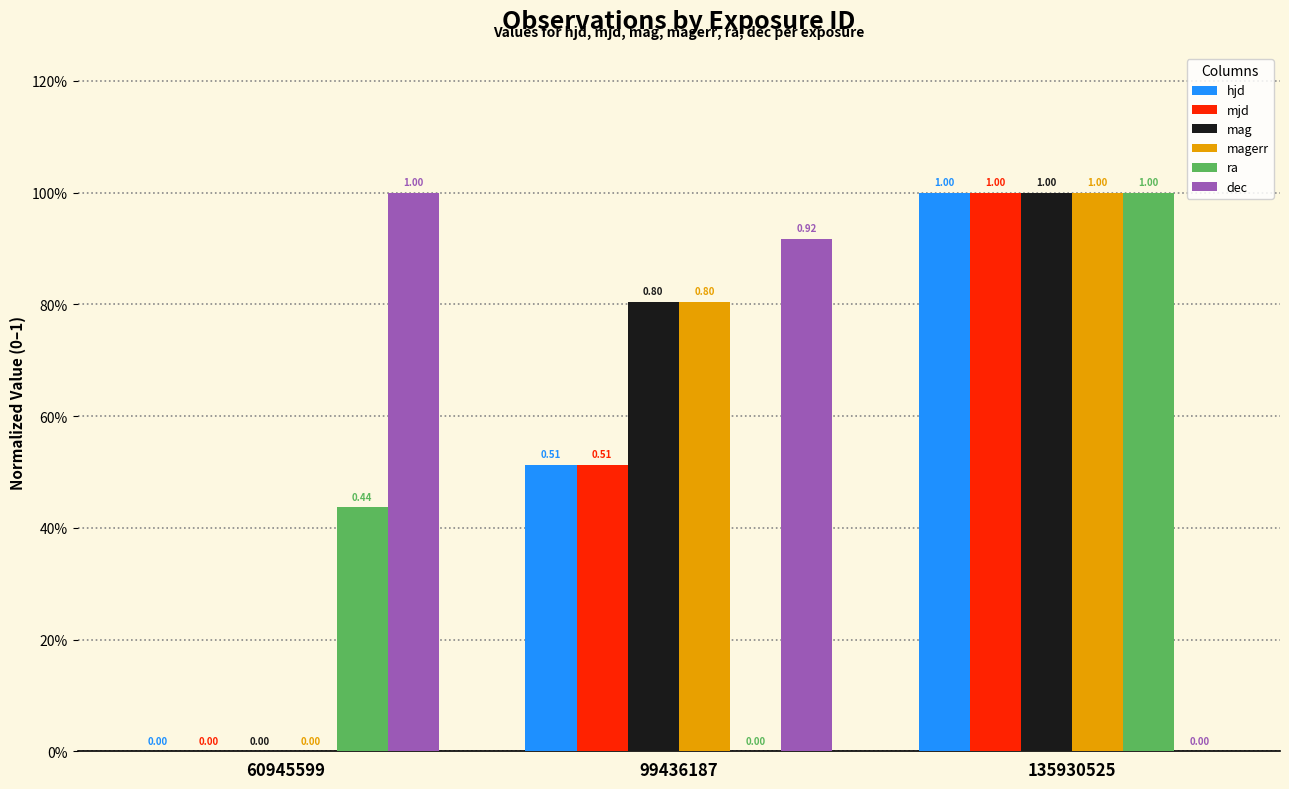

At which label does mag reach its peak?

135930525